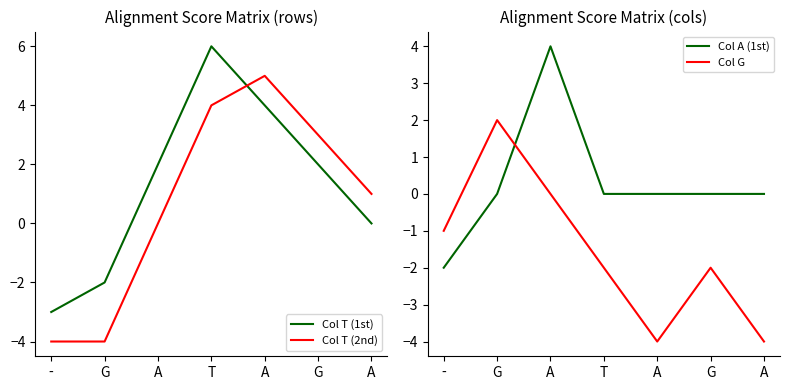

Reading left to right, what are all the values shown in this chart?

Col T (1st): -=-3	G=-2	A=2	T=6	A=4	G=2	A=0
Col T (2nd): -=-4	G=-4	A=0	T=4	A=5	G=3	A=1
Col A (1st): -=-2	G=0	A=4	T=0	A=0	G=0	A=0
Col G: -=-1	G=2	A=0	T=-2	A=-4	G=-2	A=-4